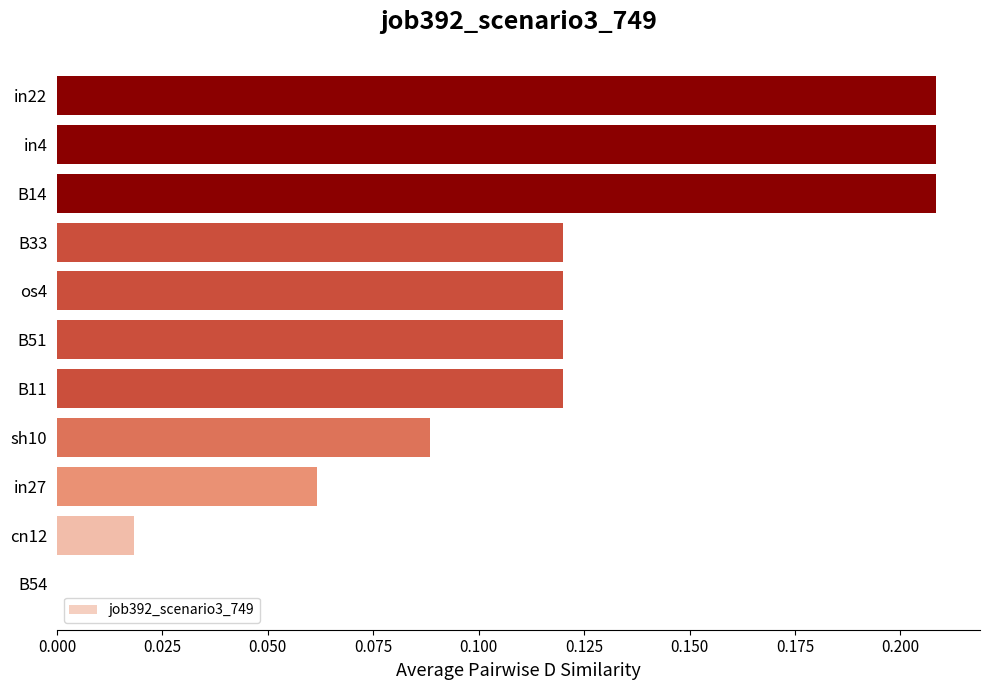

What is the change in value from os4 to in22?

+0.1